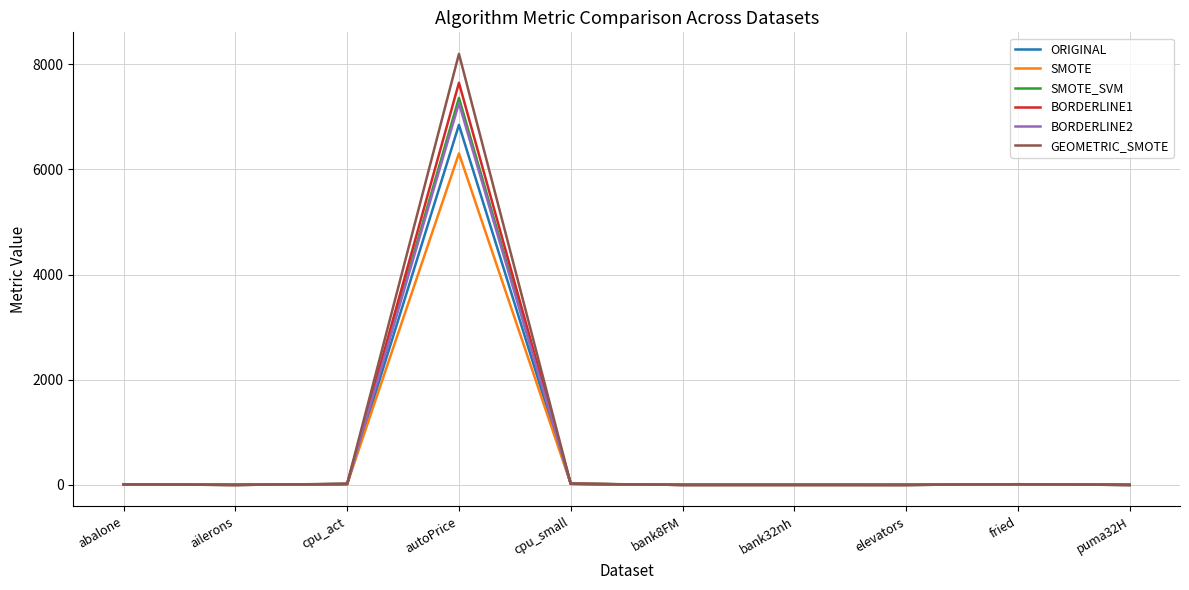

Is the value of BORDERLINE2 at autoPrice greater than the value of SMOTE at elevators?

Yes